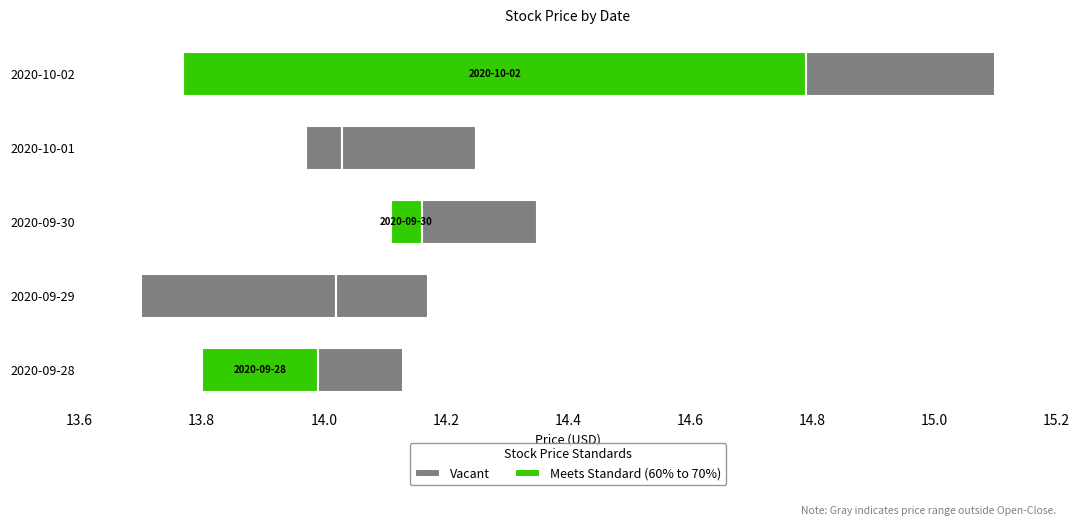

True or false: Meets Standard (60% to 70%) has a value of 0.1 at 2020-09-28.

False